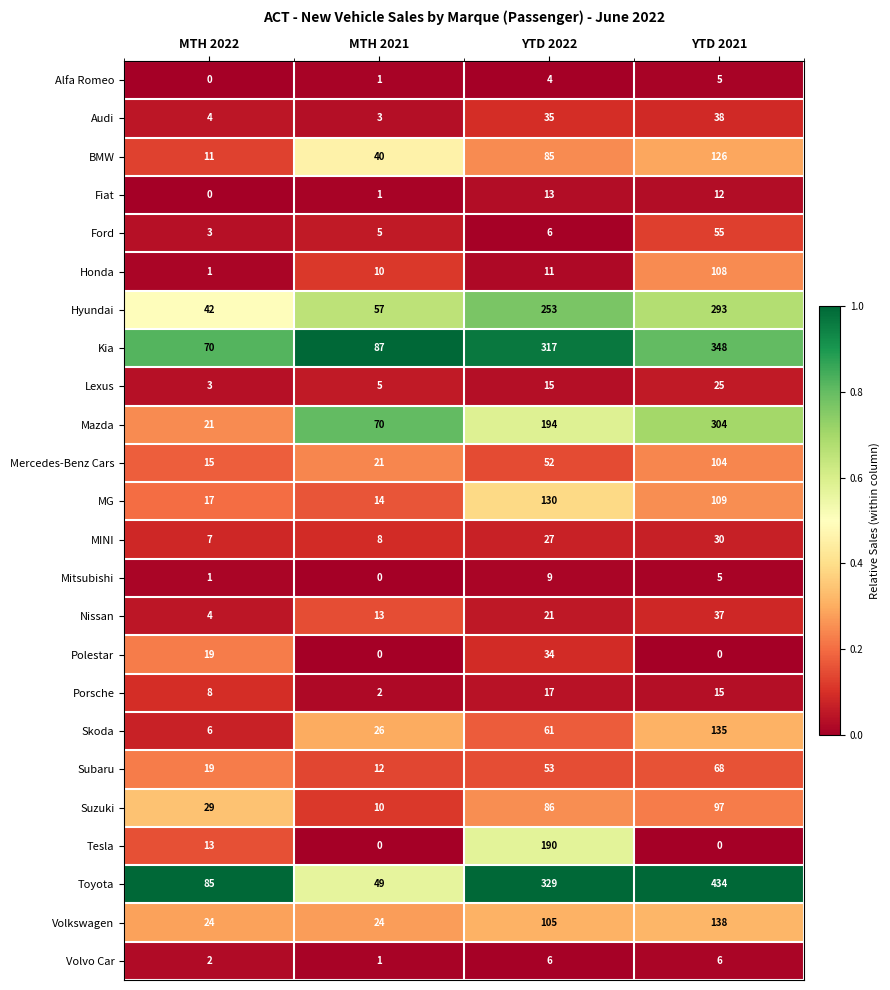

How many distinct data groups are displayed?

24